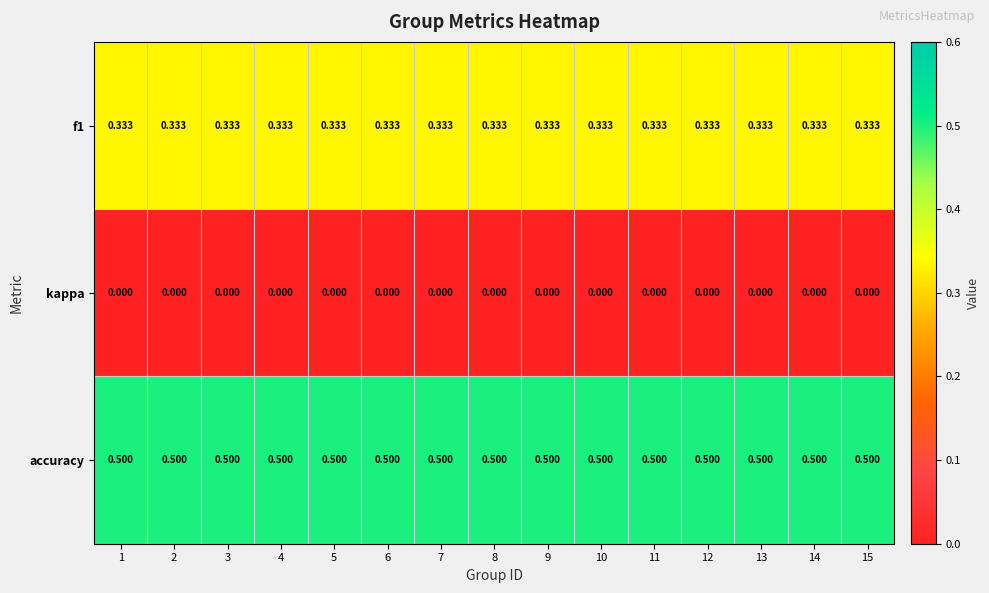

Which series has the largest total across all categories?

accuracy